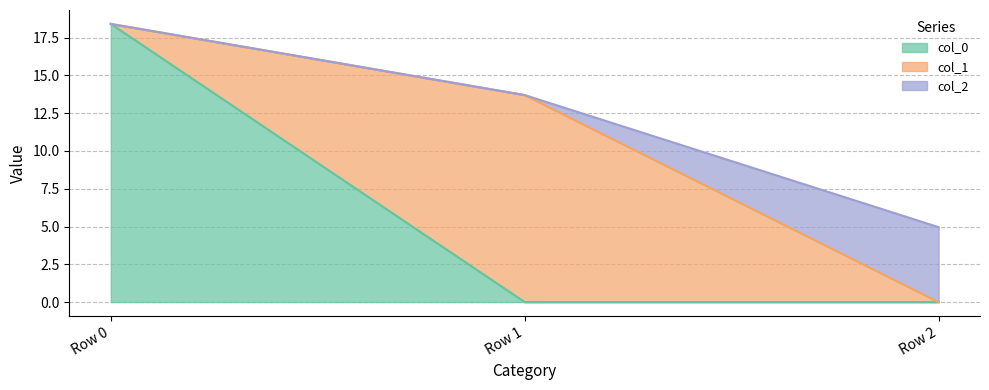

What is the difference between the maximum and minimum values in the col_2 series?

5.0